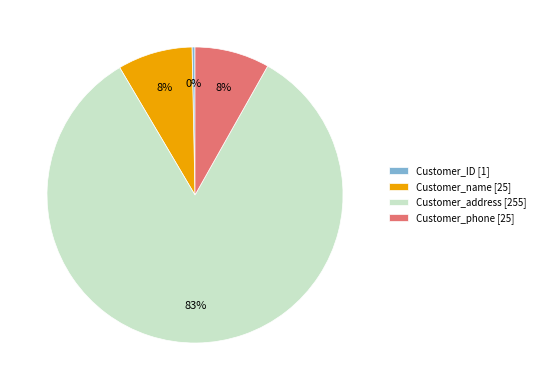

Which has a higher value, Customer_ID or Customer_name?

Customer_name